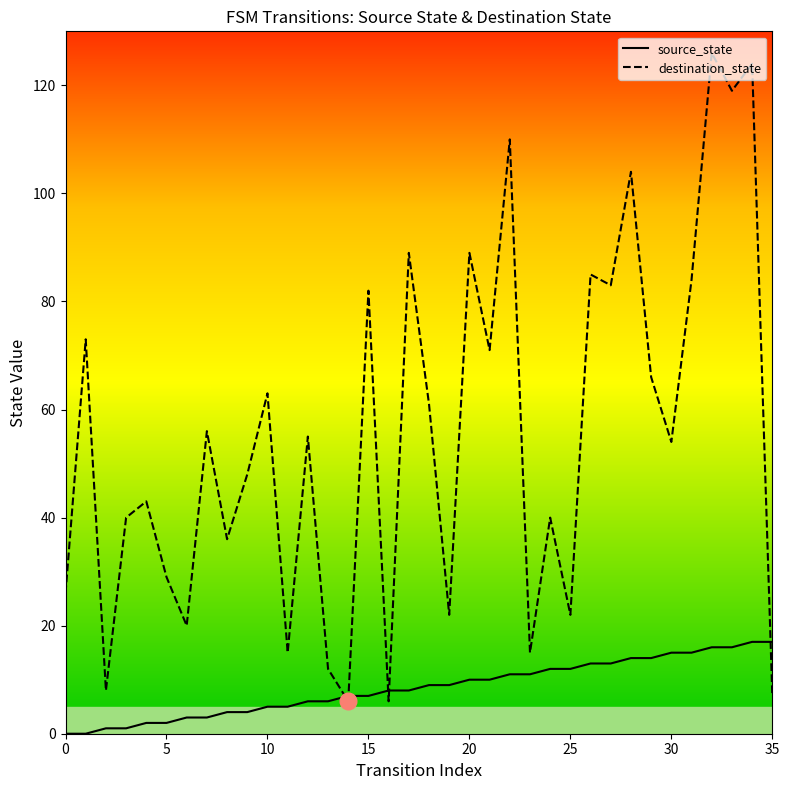

In destination_state, how many points are higher than both neighbors (excluding endpoints)?

14